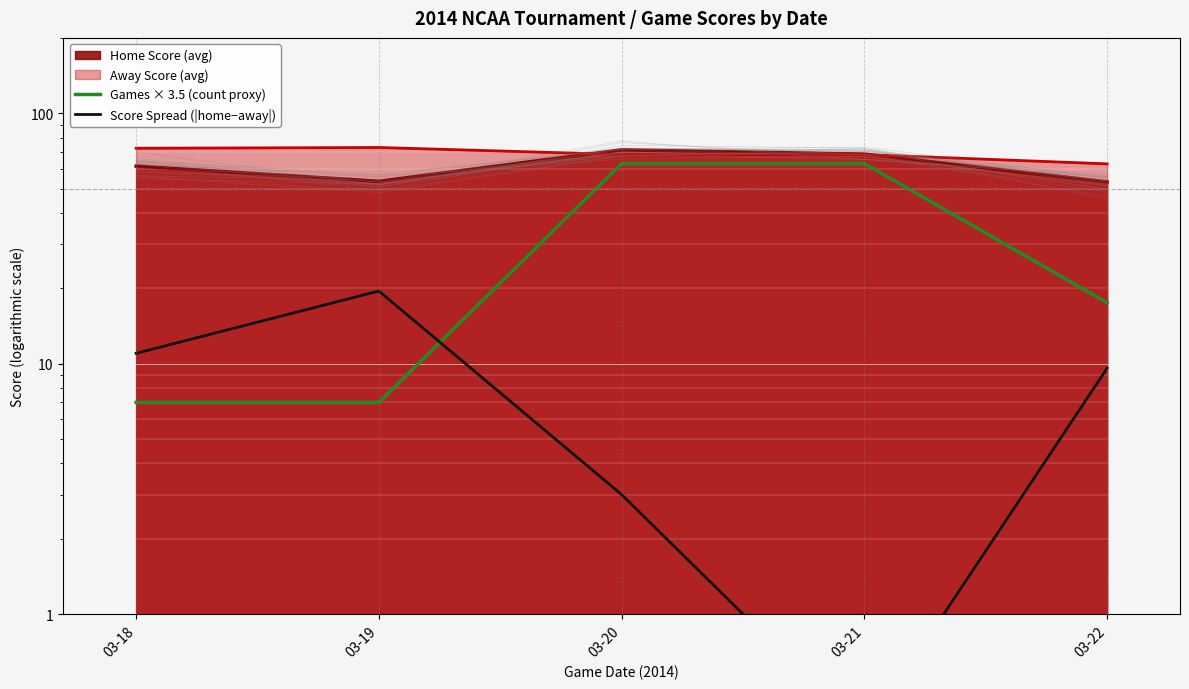

What is the approximate value of Score Spread (|home−away|) at 03-20?

3.0